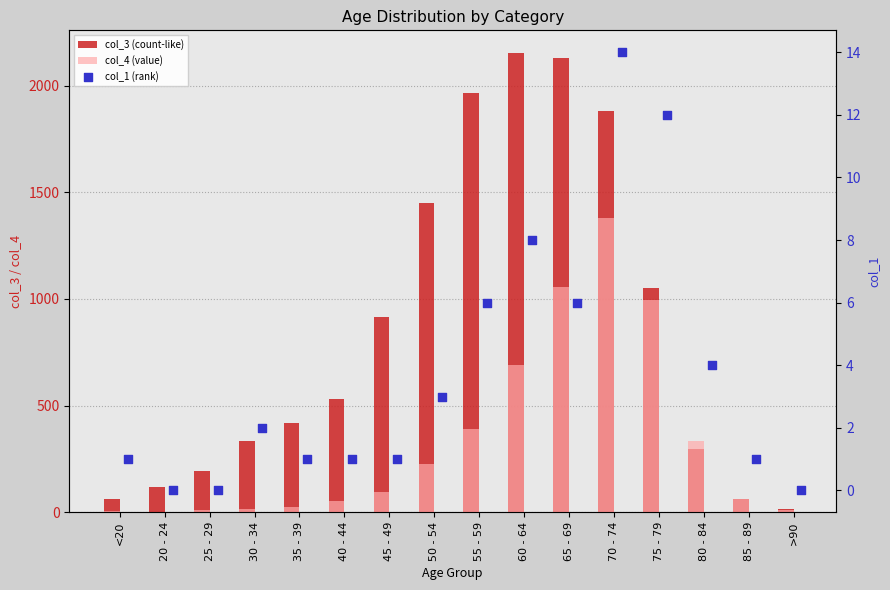

Is the value of col_1 (rank) at 70 - 74 greater than the value of col_3 (count-like) at 45 - 49?

No